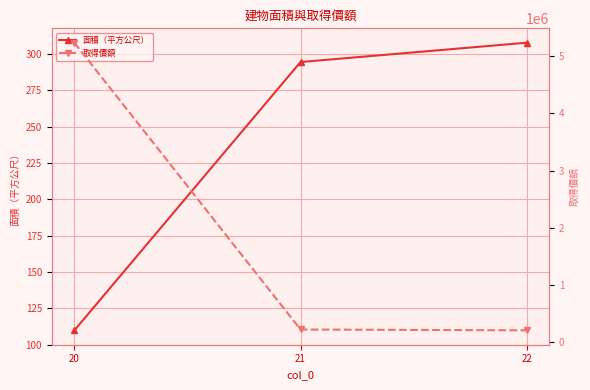

What is the minimum value shown in the chart?

109.8